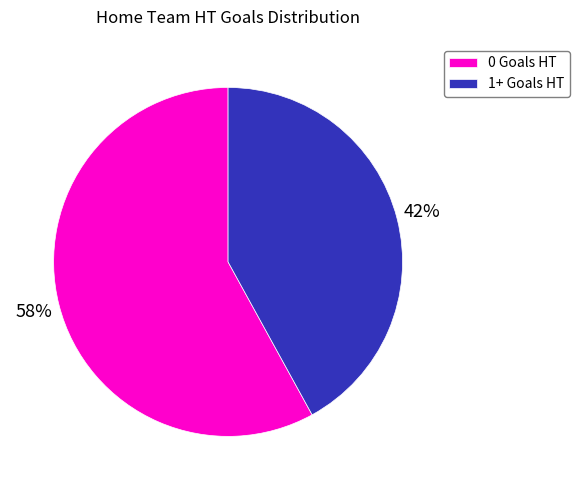

Is it true that 0 Goals HT is 69% of the pie?

False